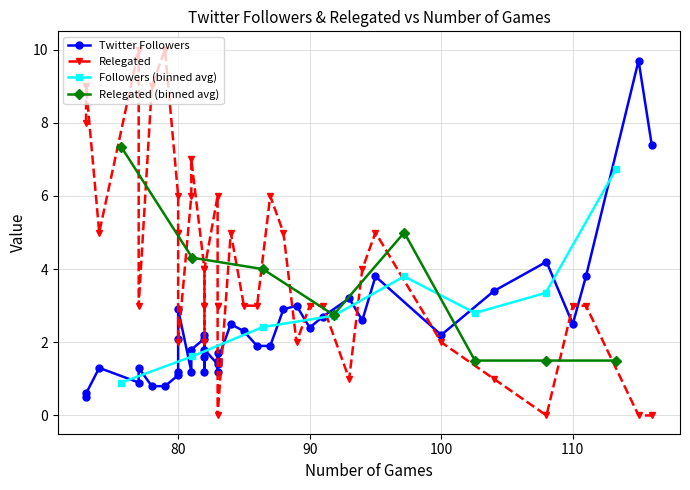

What is the average value of the Relegated series?

4.0